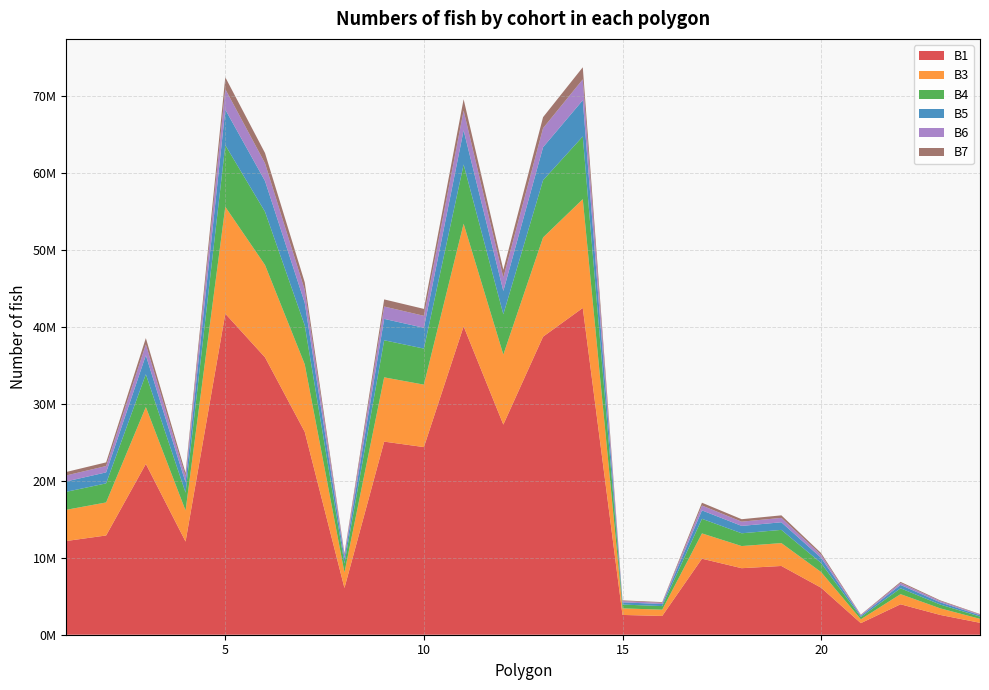

Reading left to right, list all the values displayed in this chart.

B1: 1=12184038	2=12900746	3=22202814	4=12109376	5=41729621	6=36056310	7=26374498	8=6074725	9=25098758	10=24388592	11=40081380	12=27315523	13=38738989	14=42474501	15=2571427	16=2441460	17=9880511	18=8646512	19=8936052	20=6110377	21=1504704	22=3956836	23=2570670	24=1548842
B3: 1=4055714	2=4294285	3=7390675	4=4030861	5=13890584	6=12002103	7=8779308	8=2022100	9=8354651	10=8118257	11=13341933	12=9092548	13=12895089	14=14138533	15=855954	16=812691	17=3288937	18=2878174	19=2974553	20=2033968	21=500872	22=1317116	23=855702	24=515565
B4: 1=2339943	2=2477587	3=4264048	4=2325605	5=8014170	6=6924611	7=5065220	8=1166650	9=4820214	10=4683827	11=7697625	12=5245944	13=7439819	14=8157224	15=493842	16=468882	17=1897551	18=1660562	19=1716168	20=1173497	21=288978	22=759910	23=493697	24=297455
B5: 1=1350030	2=1429443	3=2460142	4=1341757	5=4623774	6=3995153	7=2922378	8=673099	9=2781022	10=2702333	11=4441144	12=3026646	13=4292402	14=4706309	15=284922	16=270521	17=1094792	18=958061	19=990143	20=677049	21=166726	22=438430	23=284838	24=171617
B6: 1=778899	2=824717	3=1419378	4=774127	5=2667685	6=2305003	7=1686065	8=388344	9=1604510	10=1559111	11=2562317	12=1746223	13=2476501	14=2715304	15=164386	16=156077	17=631640	18=552753	19=571263	20=390623	21=96193	22=252952	23=164337	24=99014
B7: 1=449386	2=475820	3=818910	4=446632	5=1539121	6=1329871	7=972775	8=224055	9=925722	10=899529	11=1478328	12=1007483	13=1428817	14=1566594	15=94842	16=90049	17=364425	18=318911	19=329590	20=225370	21=55498	22=145941	23=94814	24=57126